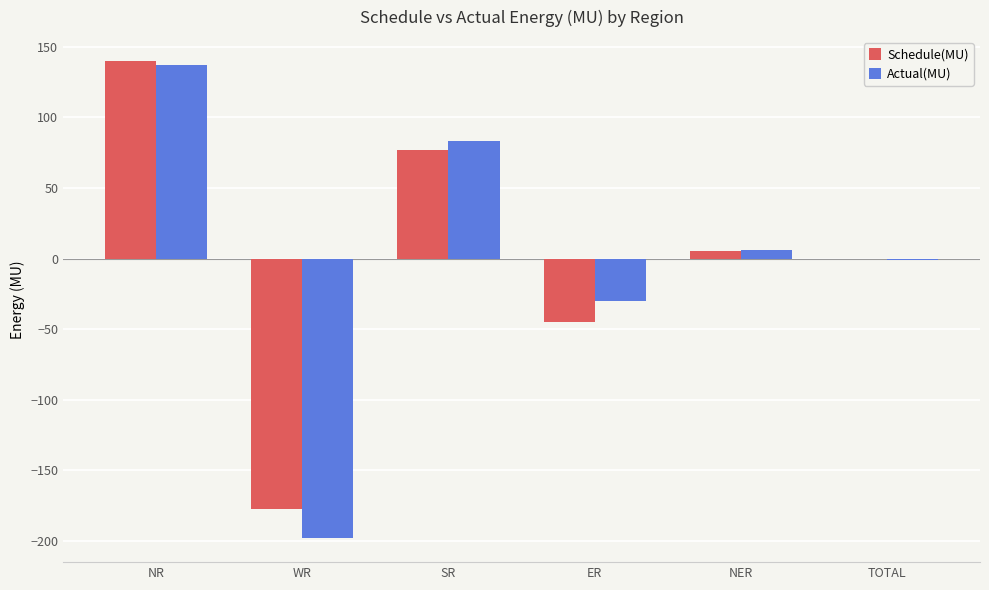

What is the highest value of the Actual(MU) series?

137.1